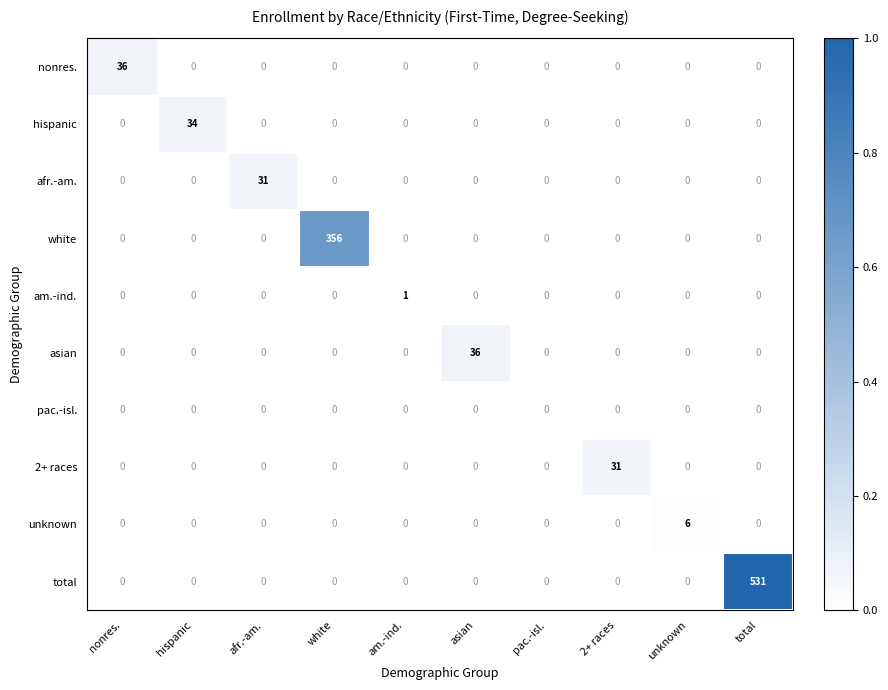

What is the average value of the afr.-am. series?

3